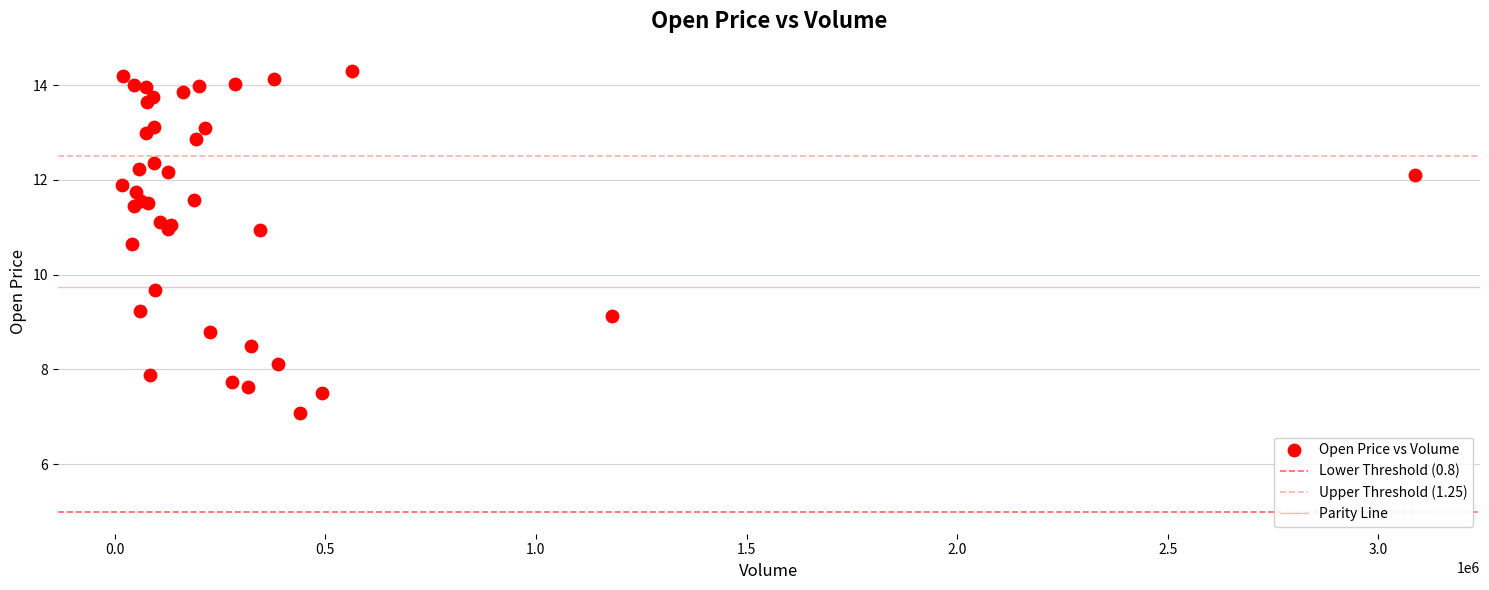

What Y value in the scatter plot is closest to 10?

9.7